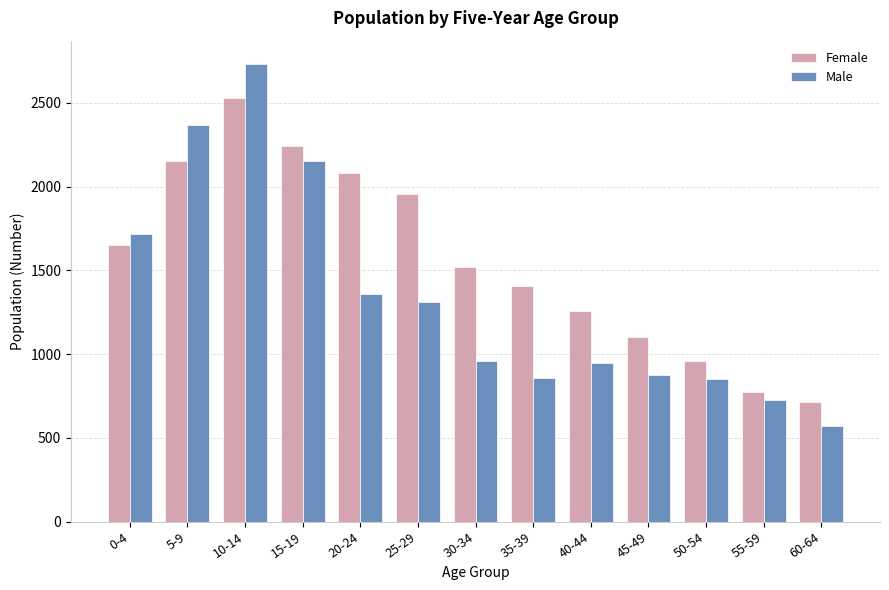

Which series has the largest total across all categories?

Female